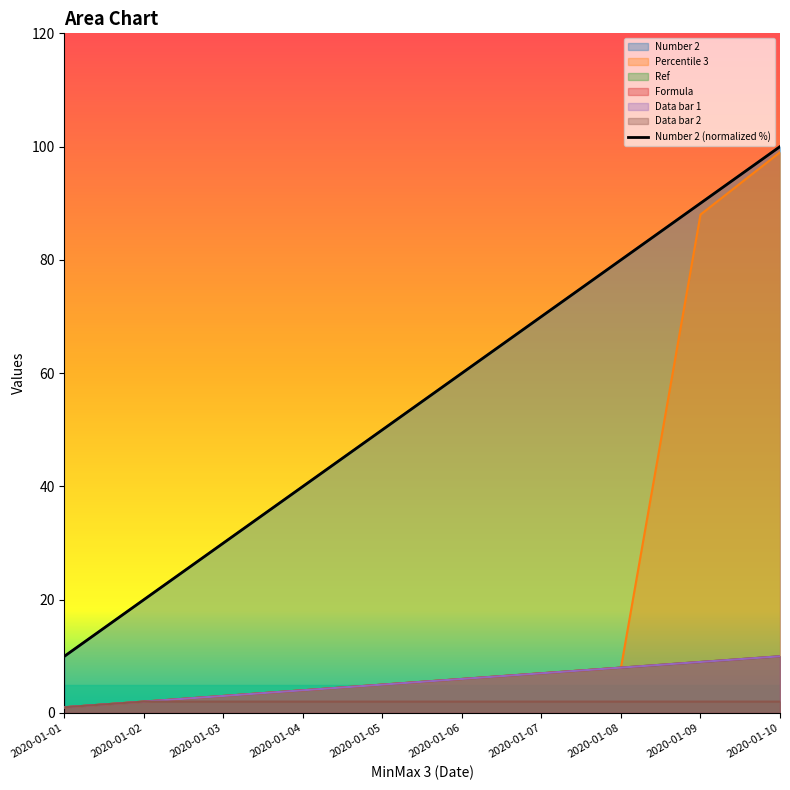

The value of Percentile 3 at 2020-01-02 is 2. True or false?

True